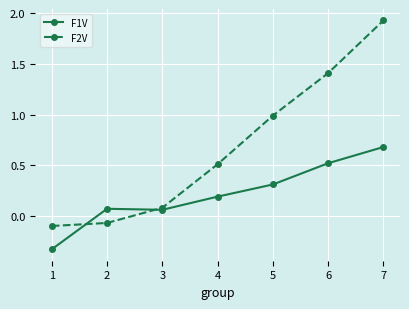

True or false: F2V has more than 1 points higher than both neighbors.

False